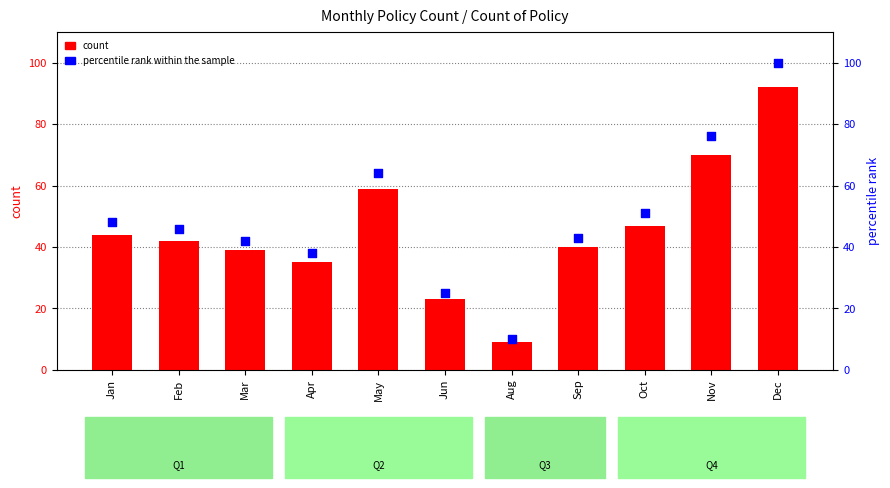

Which series contains the lowest Y value?

count